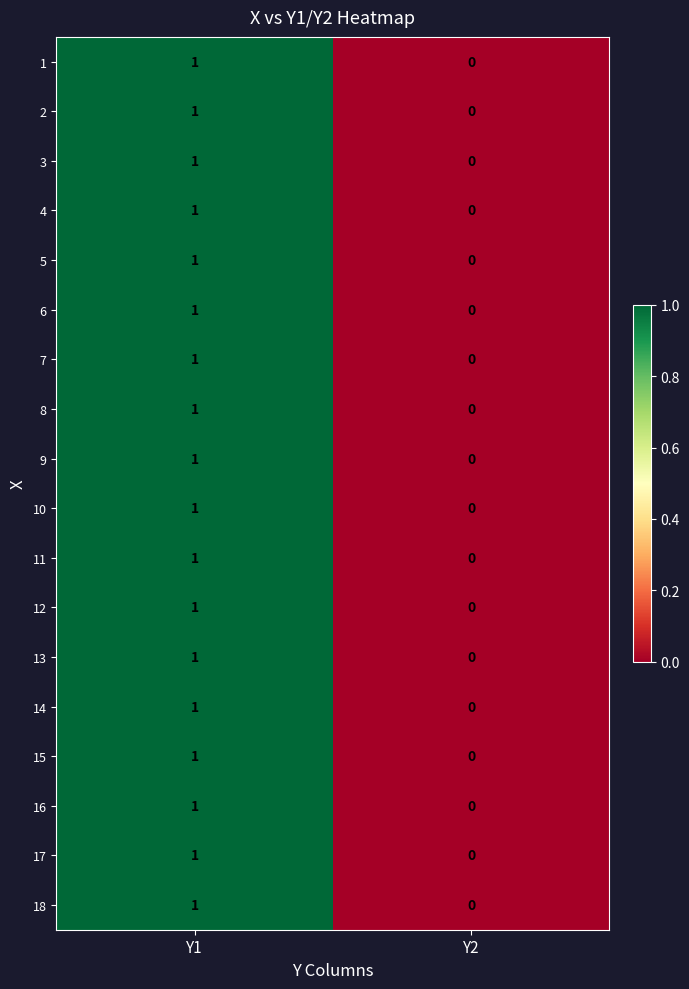

At which label is 2 closest to 0?

Y2